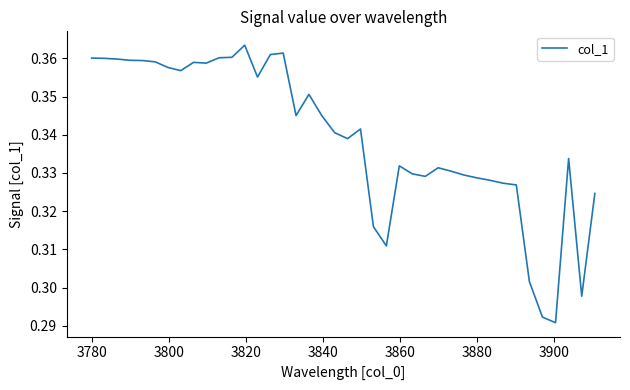

True or false: the data has more than 0 interior local peaks.

True